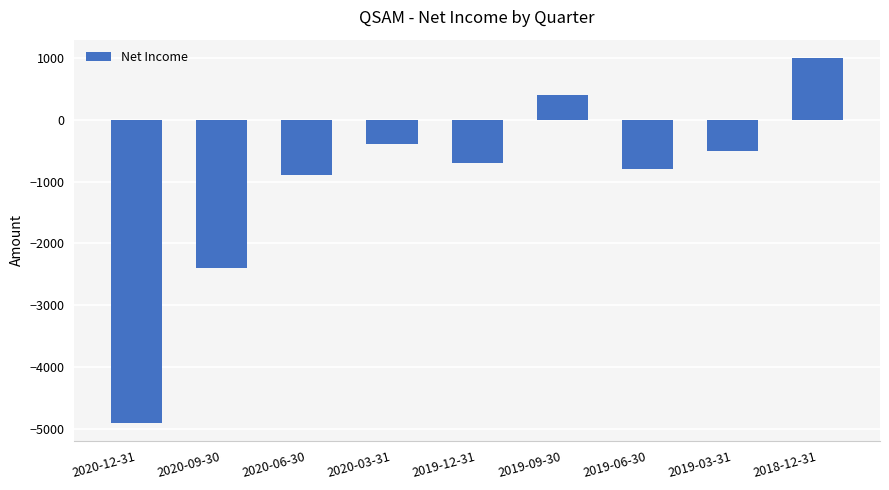

The value at 2019-09-30 is 172. True or false?

False